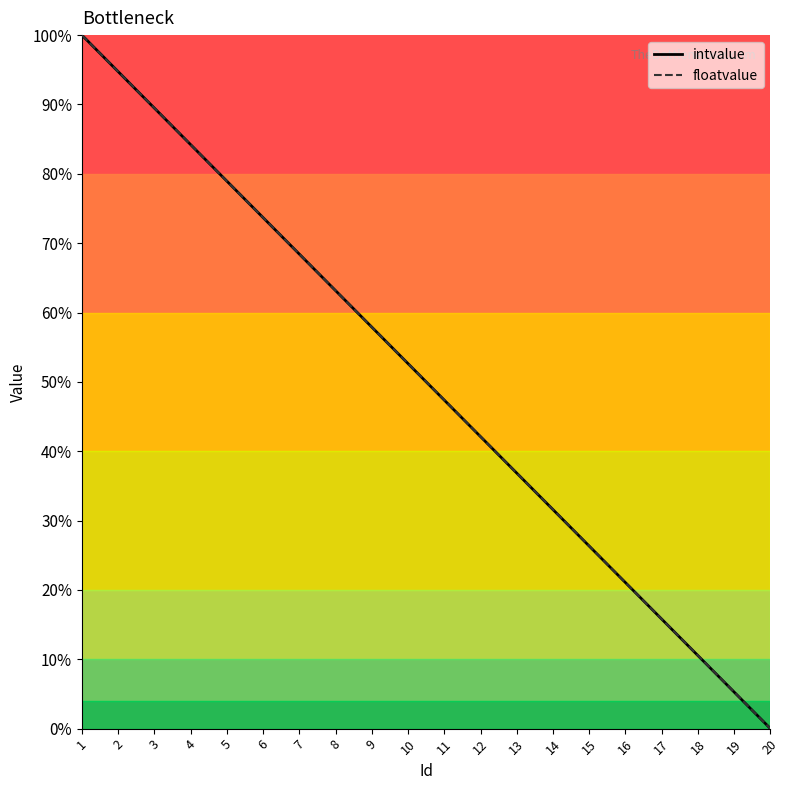

Does the chart have visible grid lines?

No